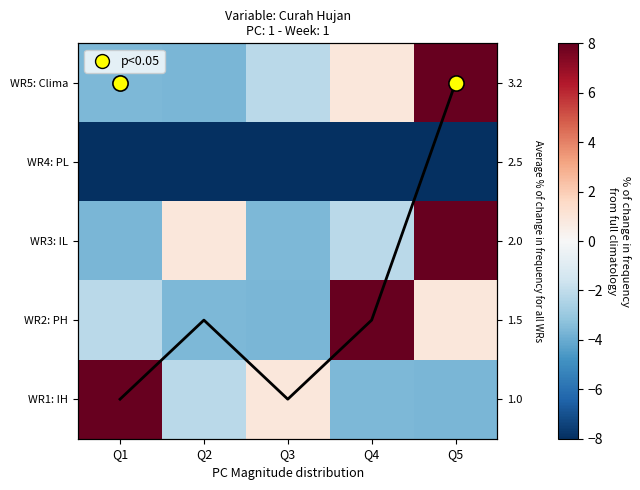

What is the sum of the WR1: IH values at Q1 and Q5?

6.1